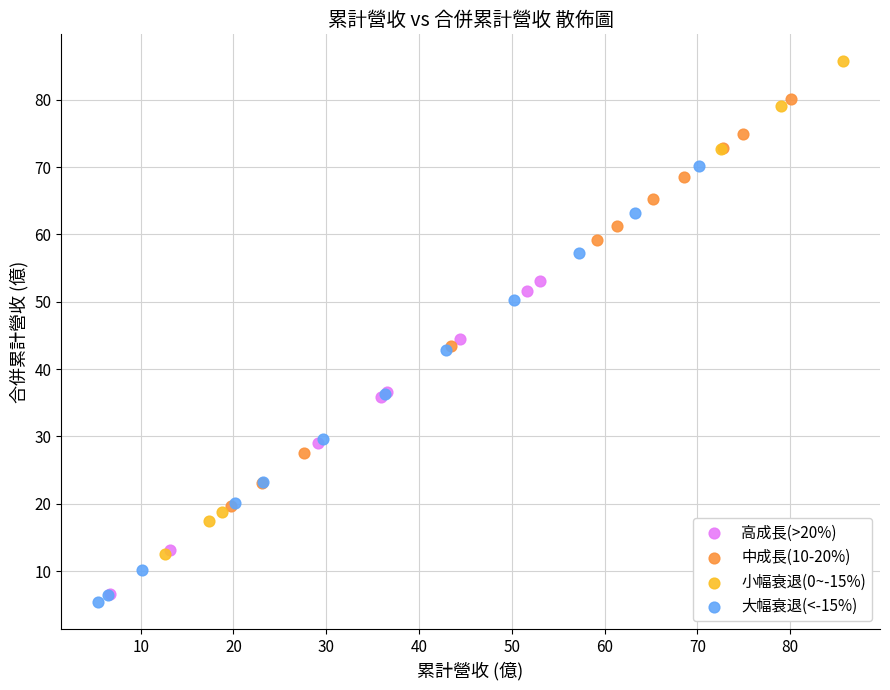

Which series has the largest Y range (max minus min)?

小幅衰退(0~-15%)